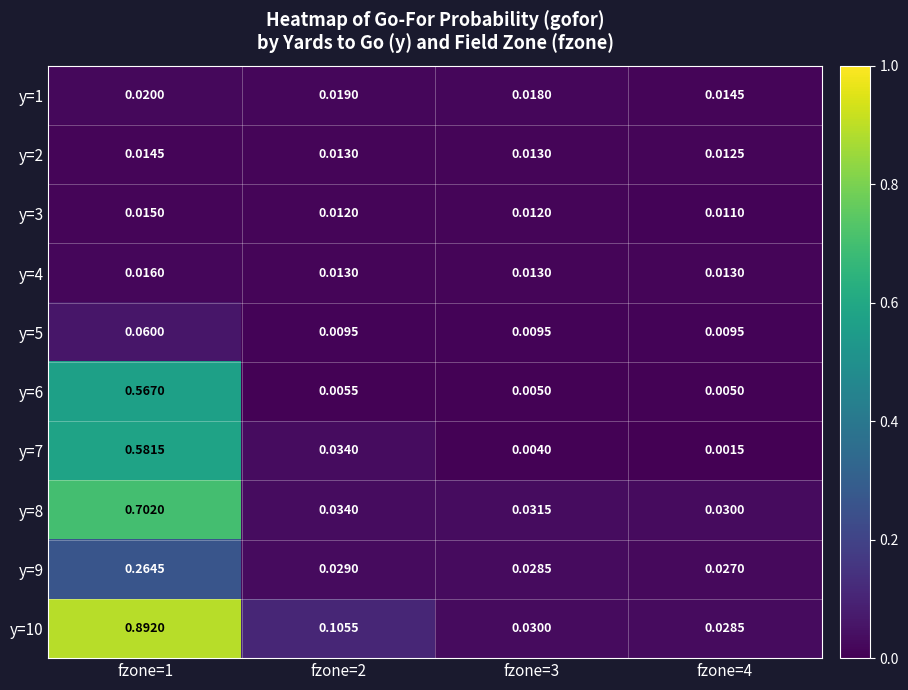

Is the value of y=8 at fzone=4 greater than the value of y=9 at fzone=1?

No